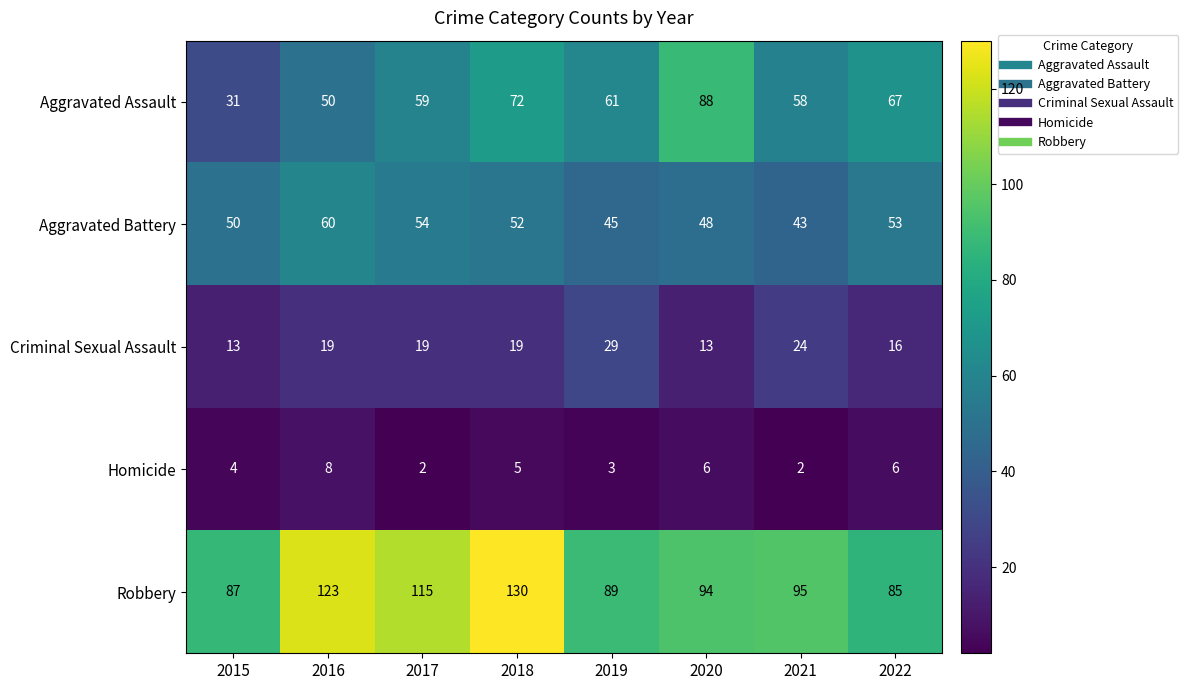

What is the sum of the Criminal Sexual Assault values at 2021 and 2016?

43